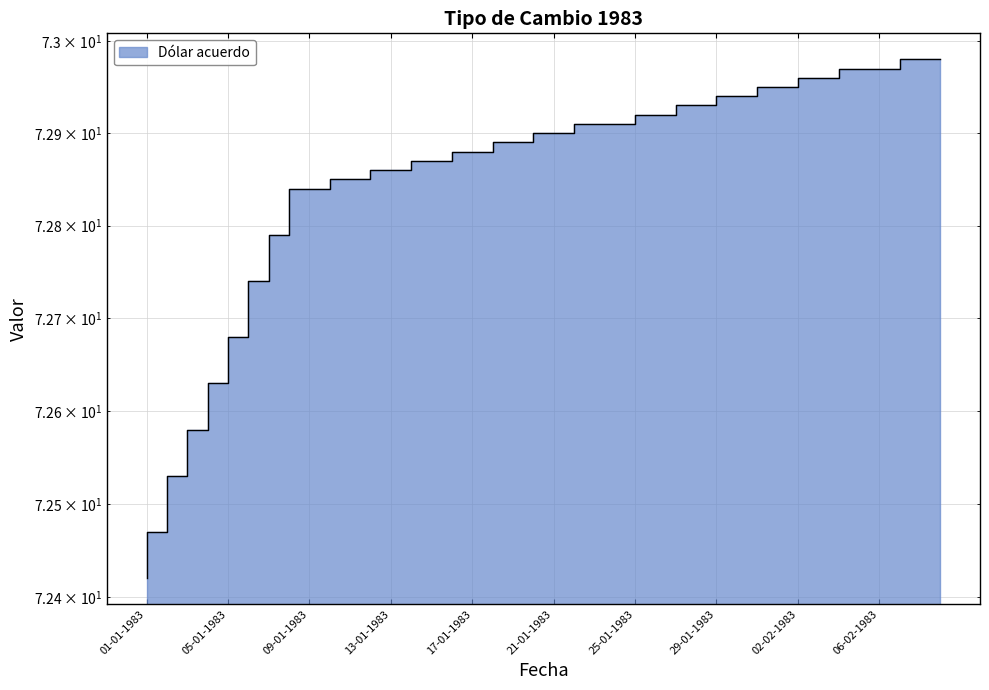

Reading right to left, list all the values displayed in this chart.

09-02-1983=73.0	08-02-1983=73.0	07-02-1983=73.0	06-02-1983=73.0	05-02-1983=73.0	04-02-1983=73.0	03-02-1983=73.0	02-02-1983=73.0	01-02-1983=73.0	31-01-1983=72.9	30-01-1983=72.9	29-01-1983=72.9	28-01-1983=72.9	27-01-1983=72.9	26-01-1983=72.9	25-01-1983=72.9	24-01-1983=72.9	23-01-1983=72.9	22-01-1983=72.9	21-01-1983=72.9	20-01-1983=72.9	19-01-1983=72.9	18-01-1983=72.9	17-01-1983=72.9	16-01-1983=72.9	15-01-1983=72.9	14-01-1983=72.9	13-01-1983=72.9	12-01-1983=72.8	11-01-1983=72.8	10-01-1983=72.8	09-01-1983=72.8	08-01-1983=72.8	07-01-1983=72.7	06-01-1983=72.7	05-01-1983=72.6	04-01-1983=72.6	03-01-1983=72.5	02-01-1983=72.5	01-01-1983=72.4